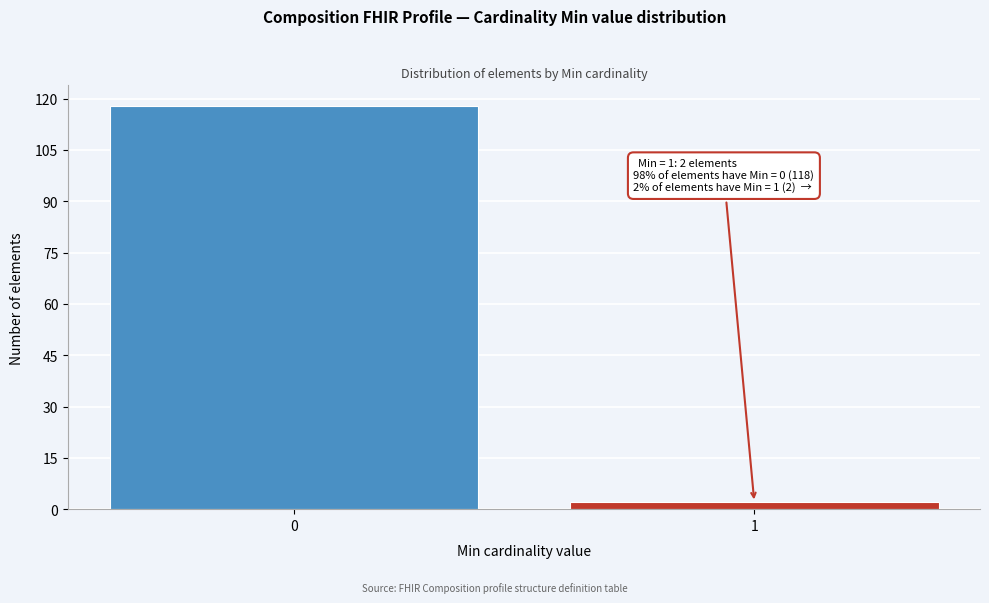

Reading left to right, transcribe all the data shown in this chart.

118	2